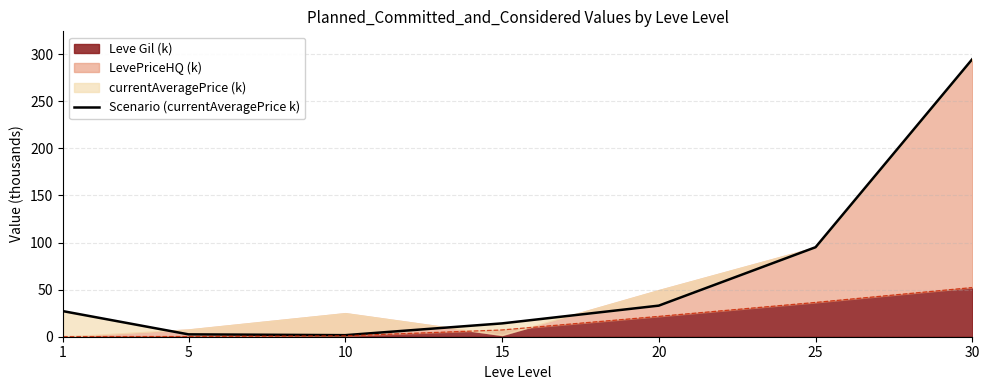

How many values are below 27?

3